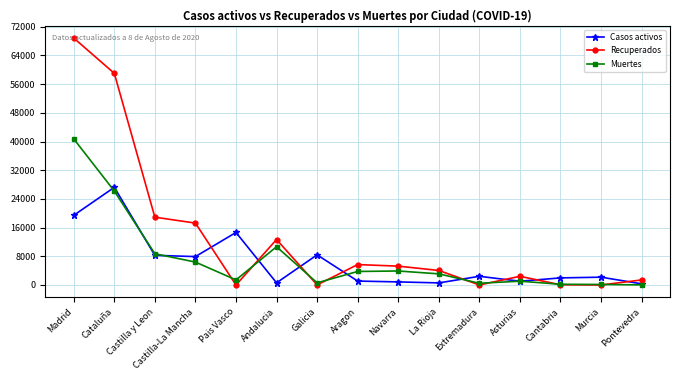

Count the number of categories in the chart.

15